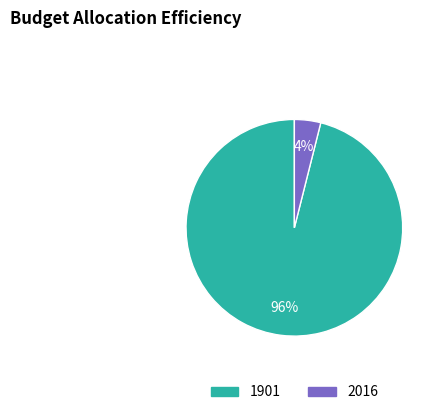

Does 1901 account for over 50% of the chart?

Yes